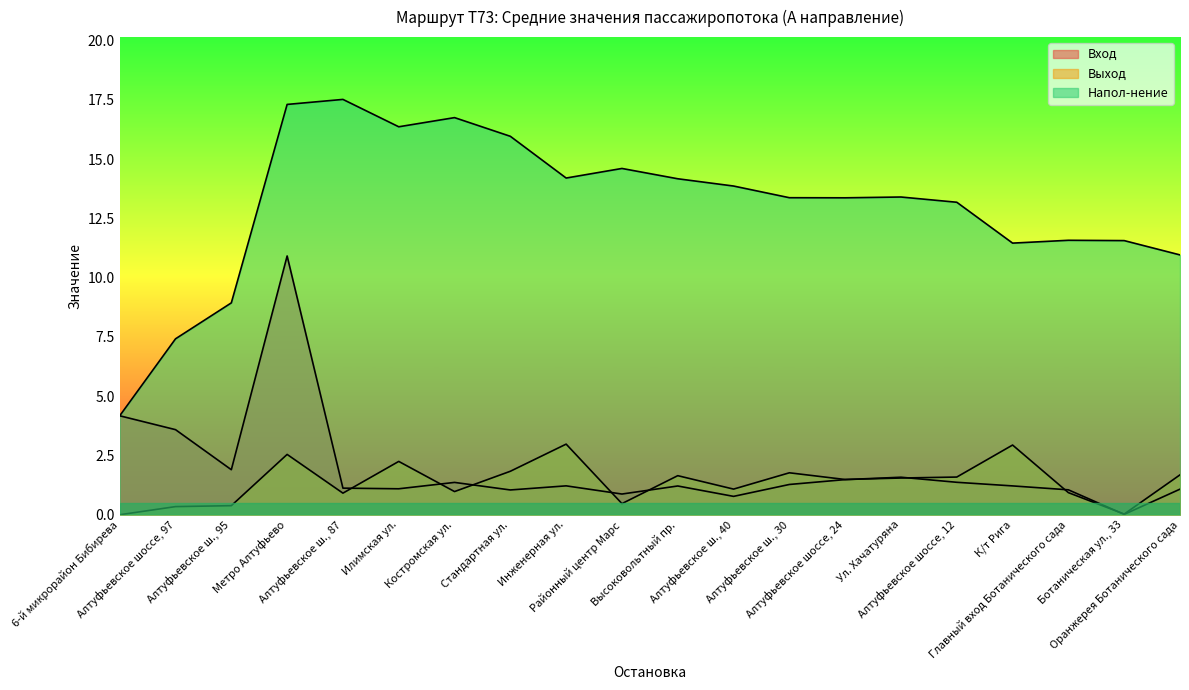

What is the spread (max minus min) of values at Ул. Хачатуряна?

11.9